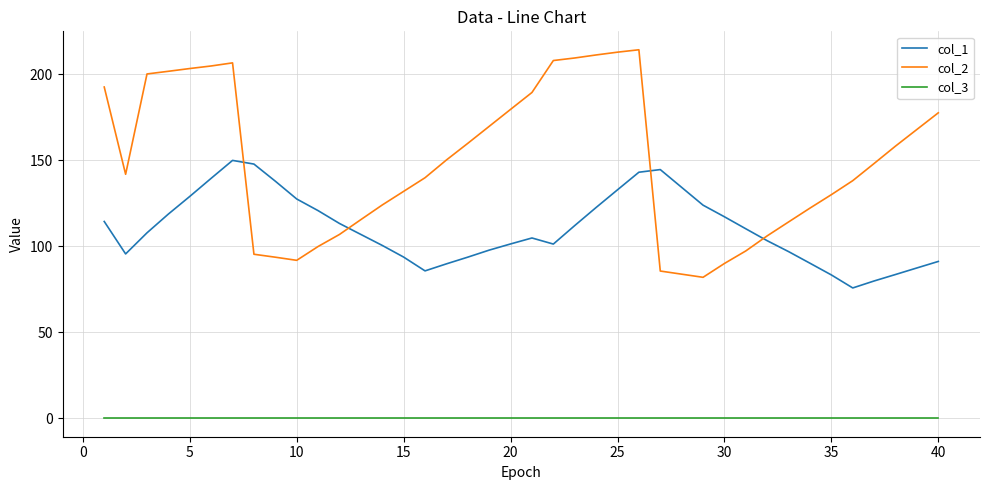

Which series has the largest total across all categories?

col_2